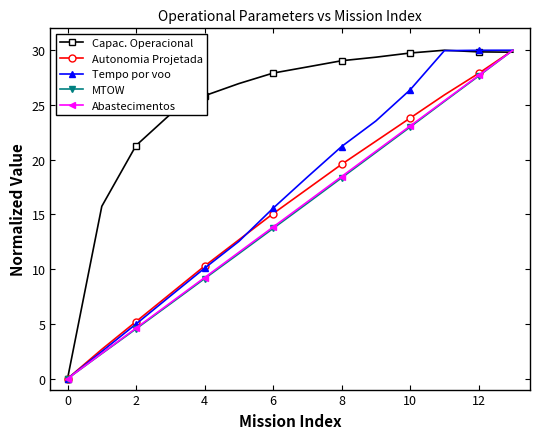

What is the value of the MTOW point at the 2nd from the left?

2.3